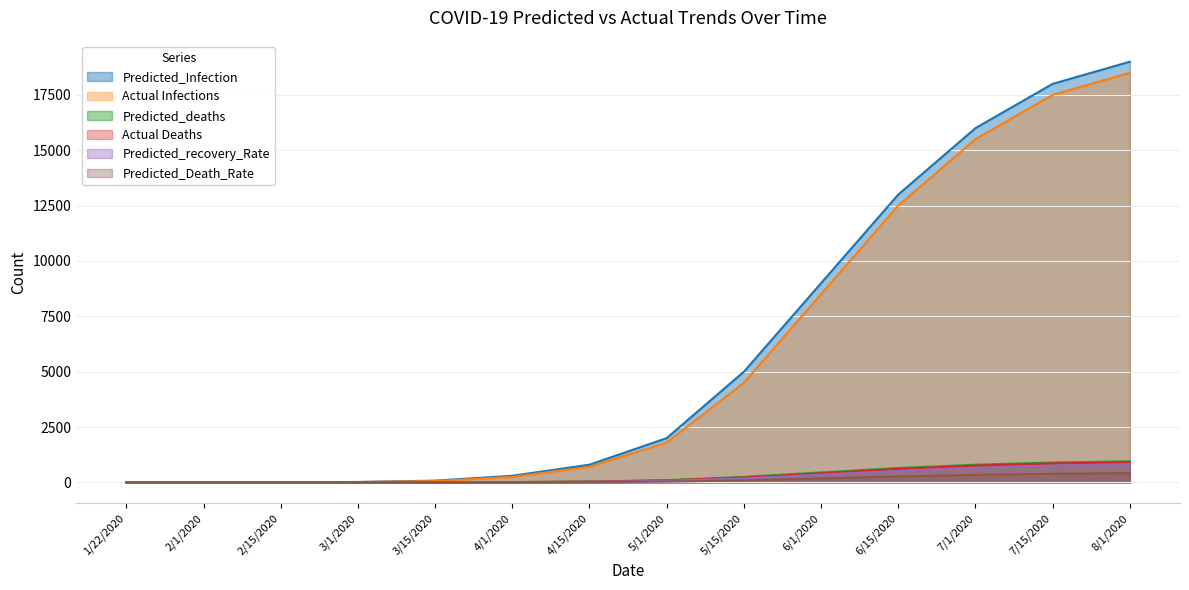

Which series has the largest range (max minus min)?

Predicted_Infection